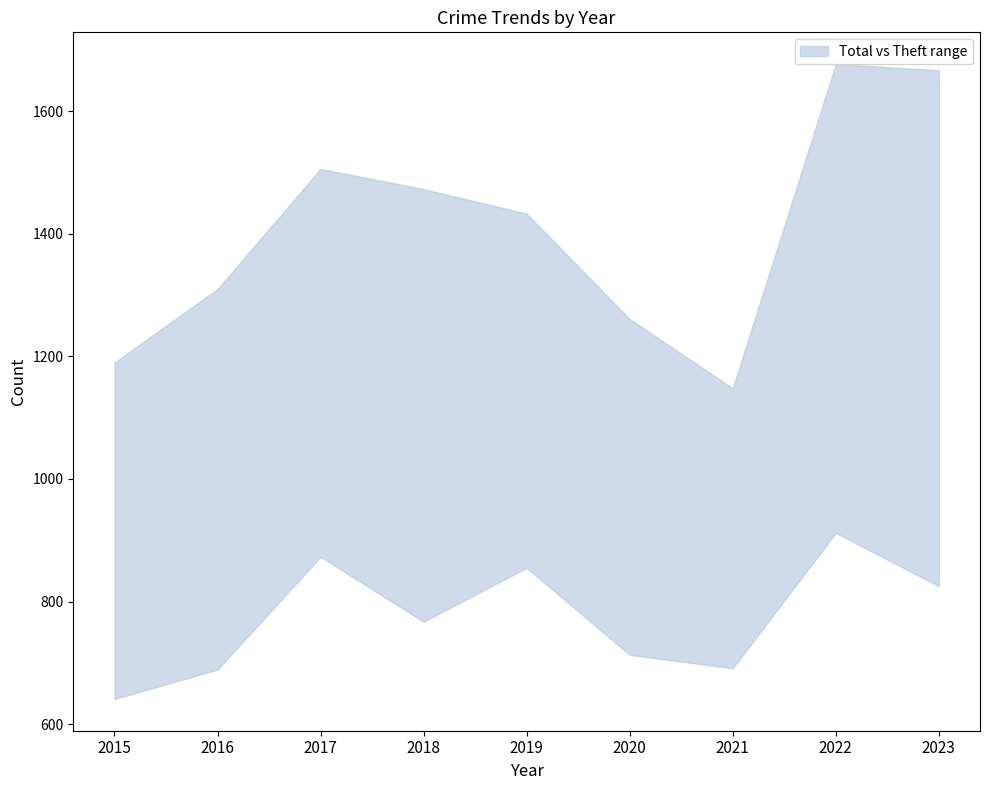

What is the smallest value displayed?

641